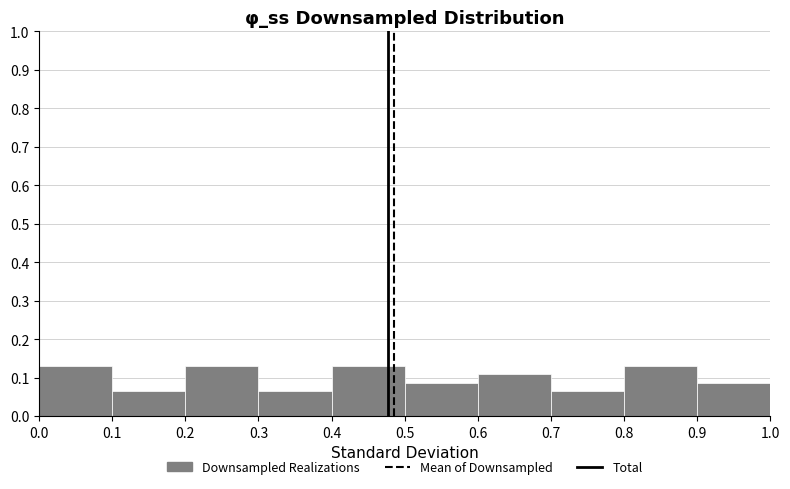

Reading left to right, list every bar in this chart as the range it spans on the x-axis followed by its height. The values are not printed on the chart, so give them approximately, as read against the axis.

0.0 to 0.1: 0.13
0.1 to 0.2: 0.07
0.2 to 0.3: 0.13
0.3 to 0.4: 0.07
0.4 to 0.5: 0.13
0.5 to 0.6: 0.09
0.6 to 0.7: 0.11
0.7 to 0.8: 0.07
0.8 to 0.9: 0.13
0.9 to 1.0: 0.09